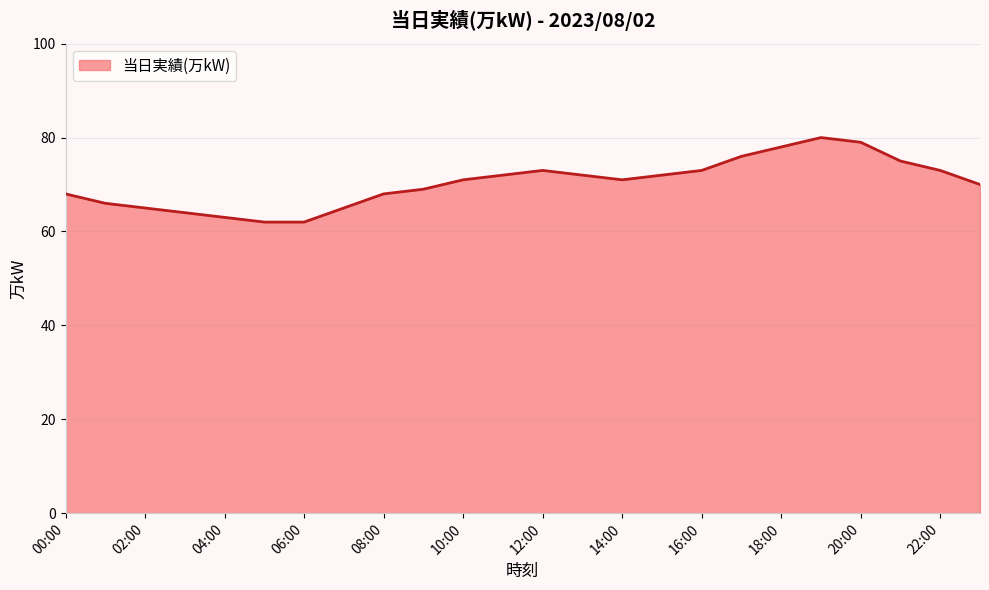

What is the smallest value displayed?

62